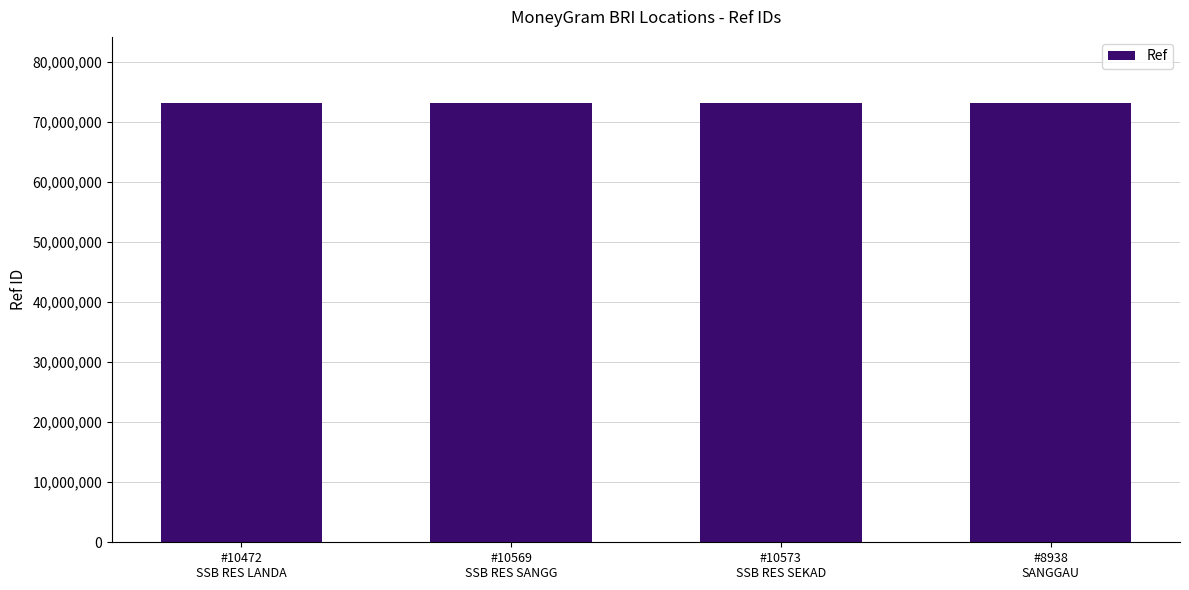

What is the sum of all values?

292521414